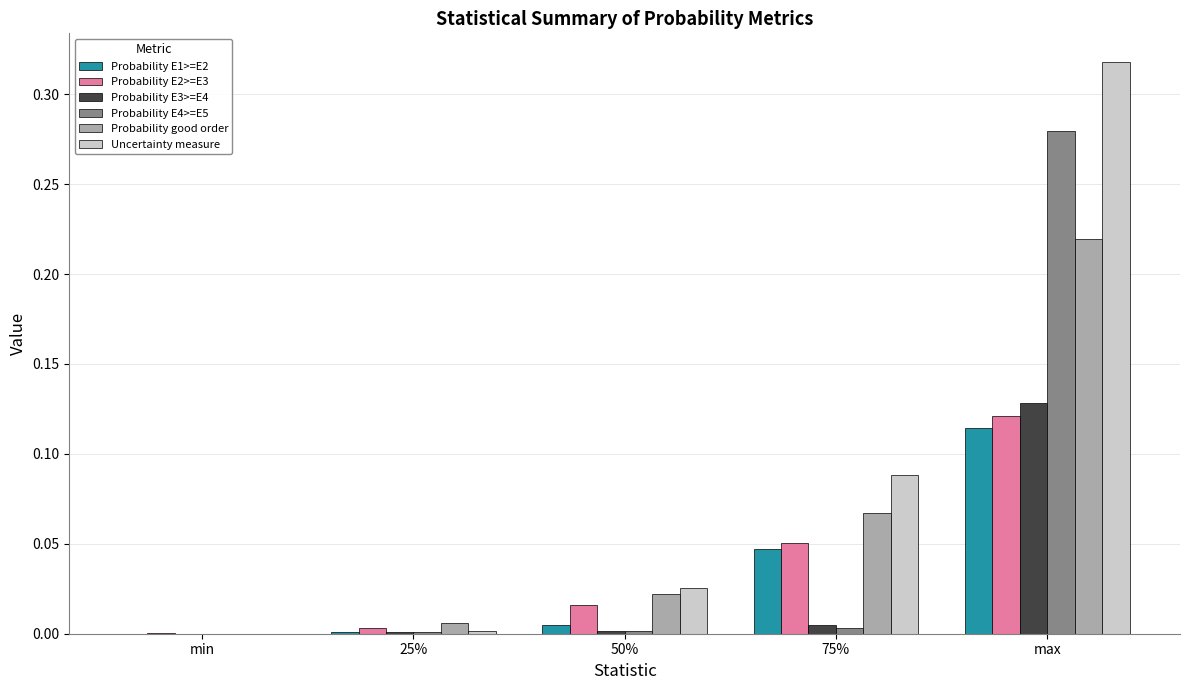

What is the total value across all series at max?

1.2